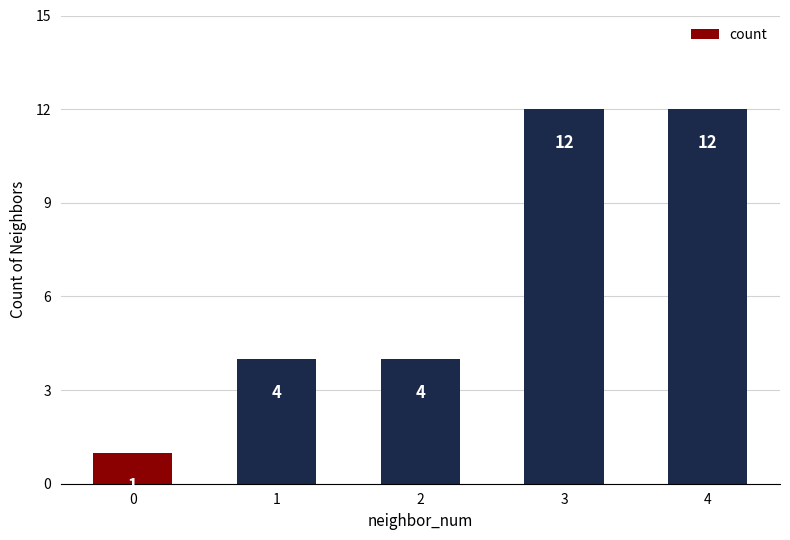

What is the greatest value displayed?

12